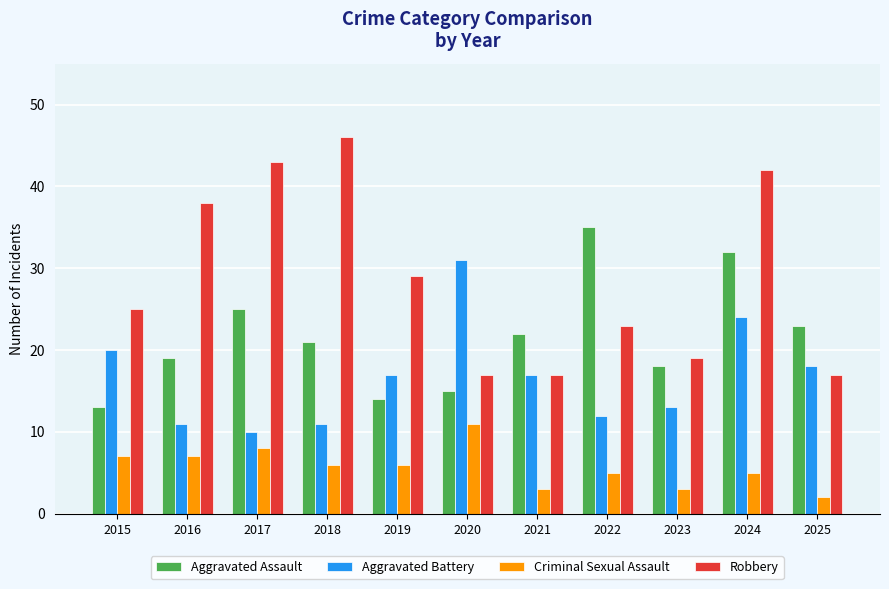

Where is Robbery nearest to the value 31?

2019